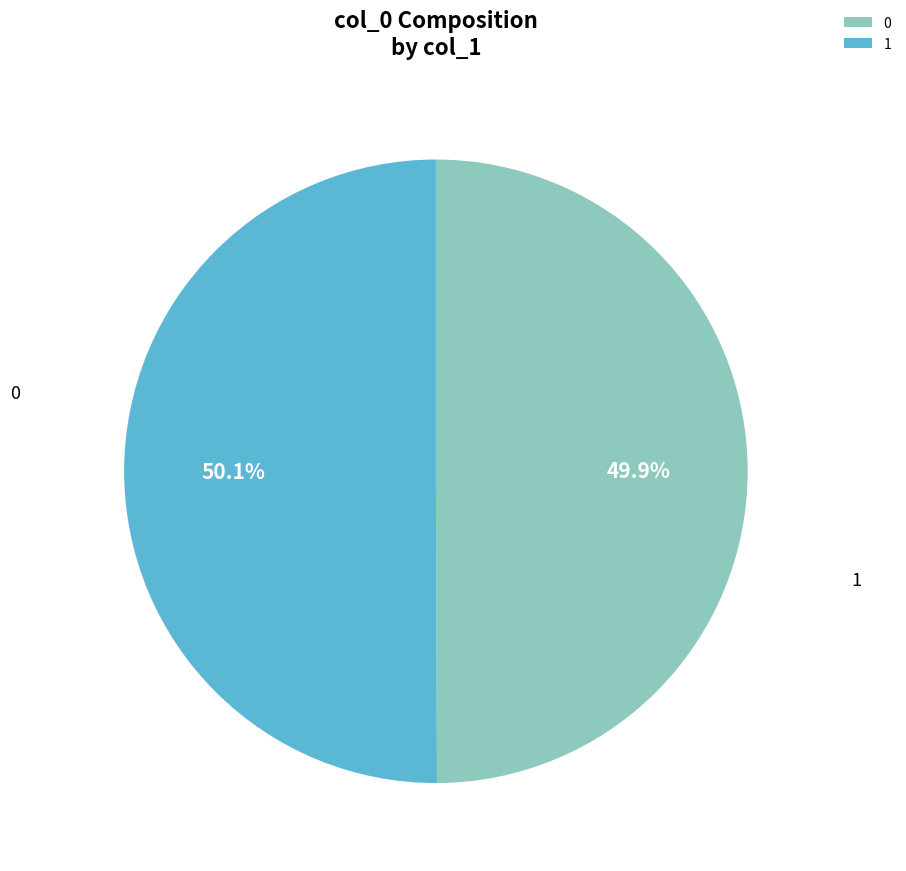

How many slices are in this pie chart?

2